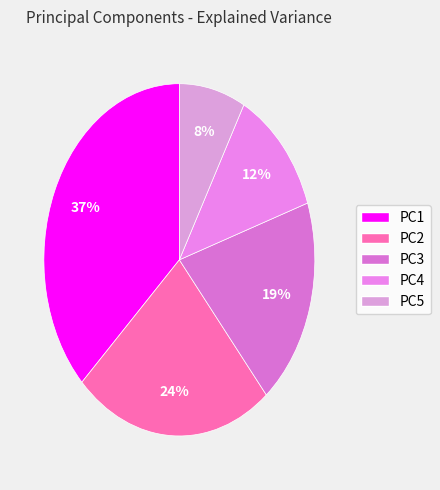

How many segments does this pie chart have?

5